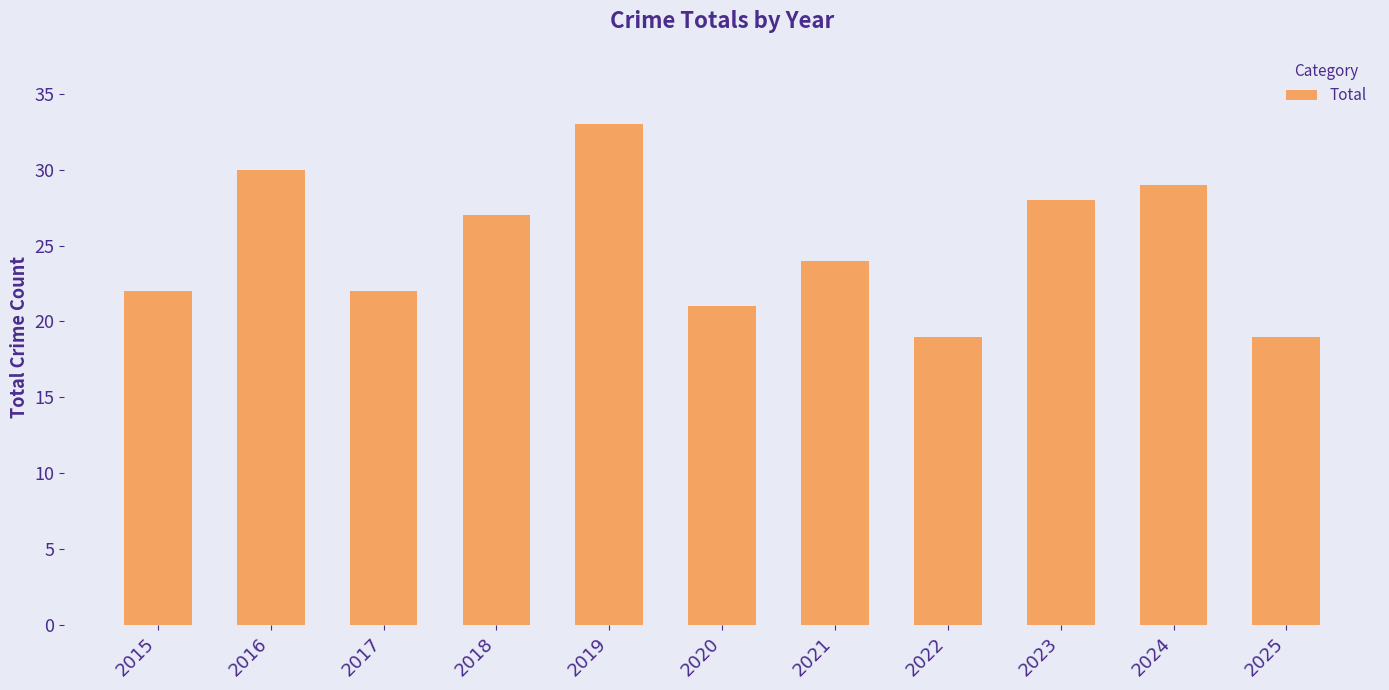

Where does the data first go above 24?

2016